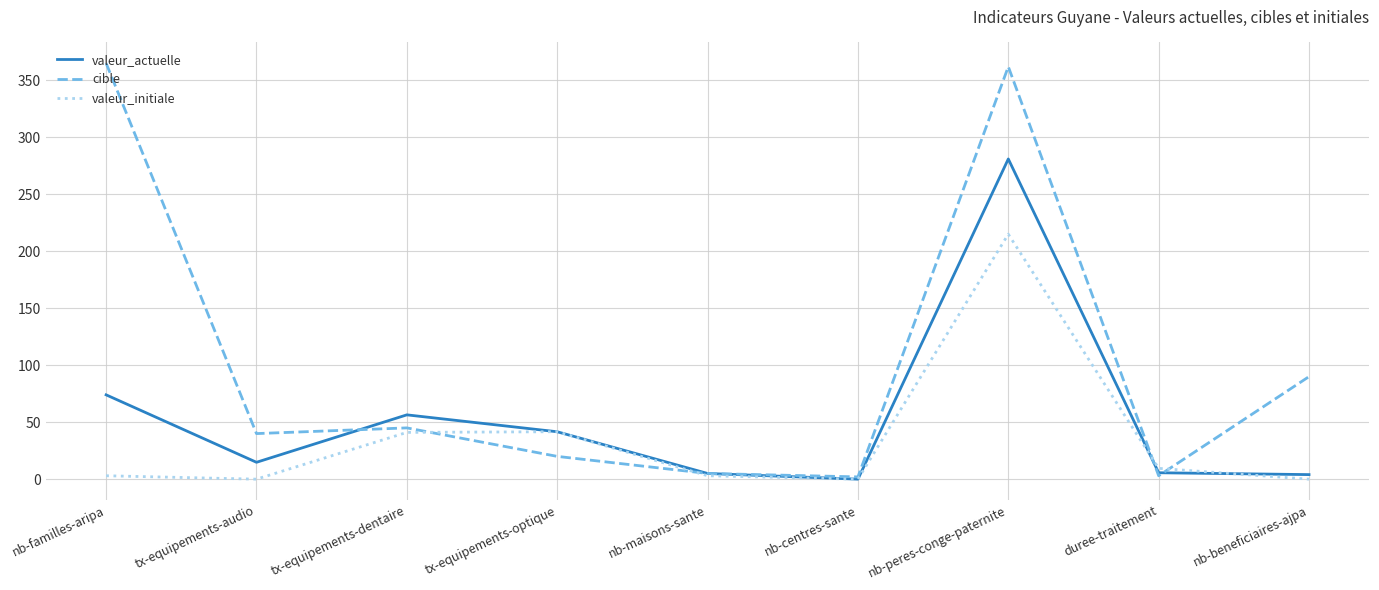

What is the sum of the cible values at duree-traitement and nb-maisons-sante?

8.0